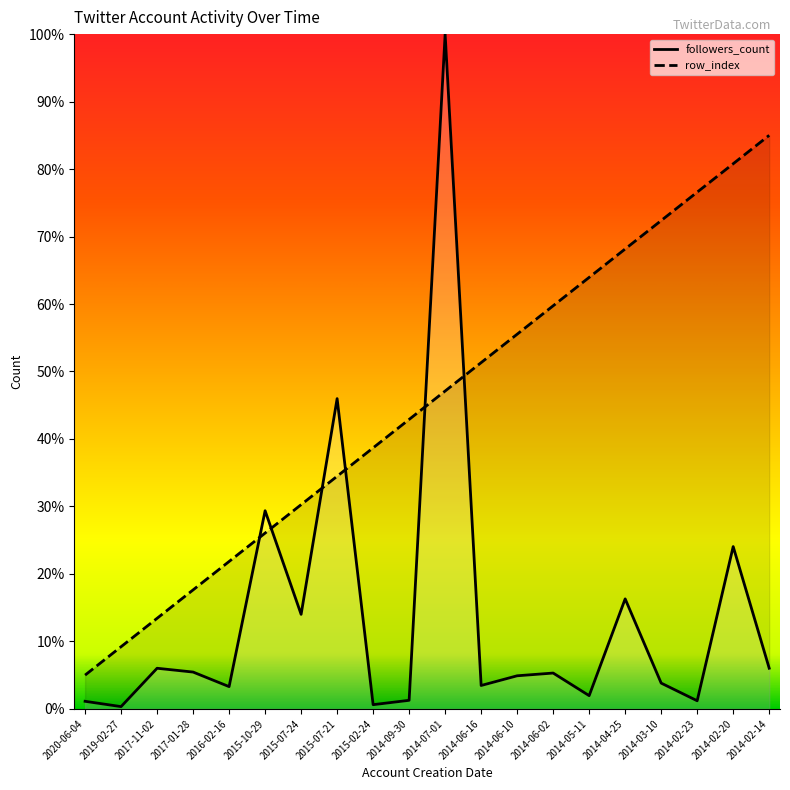

The chart shows a value of 5.5 at 2017-01-28. True or false?

True